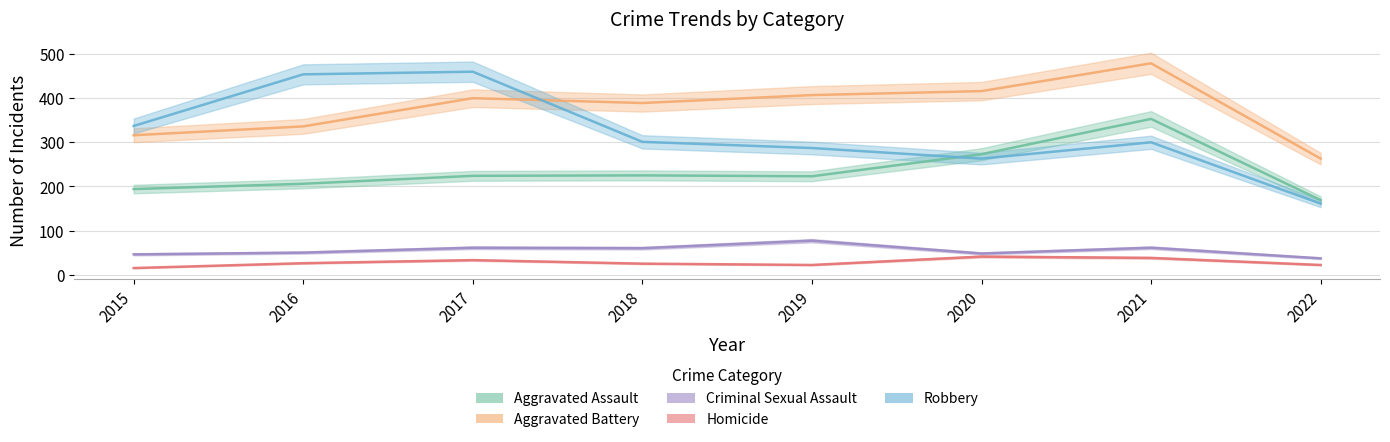

True or false: Aggravated Assault and Criminal Sexual Assault cross at least once.

False